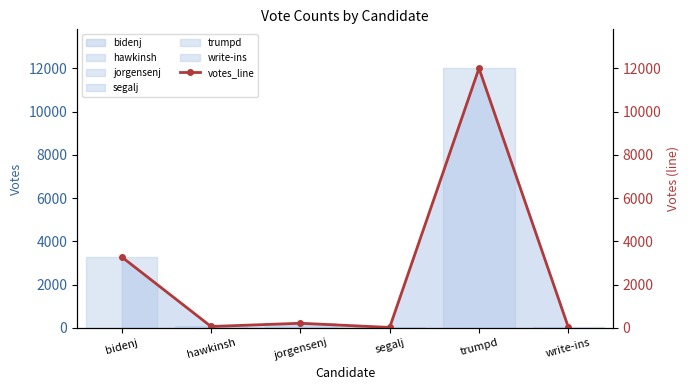

What is the label of the 3rd point from the left?

jorgensenj